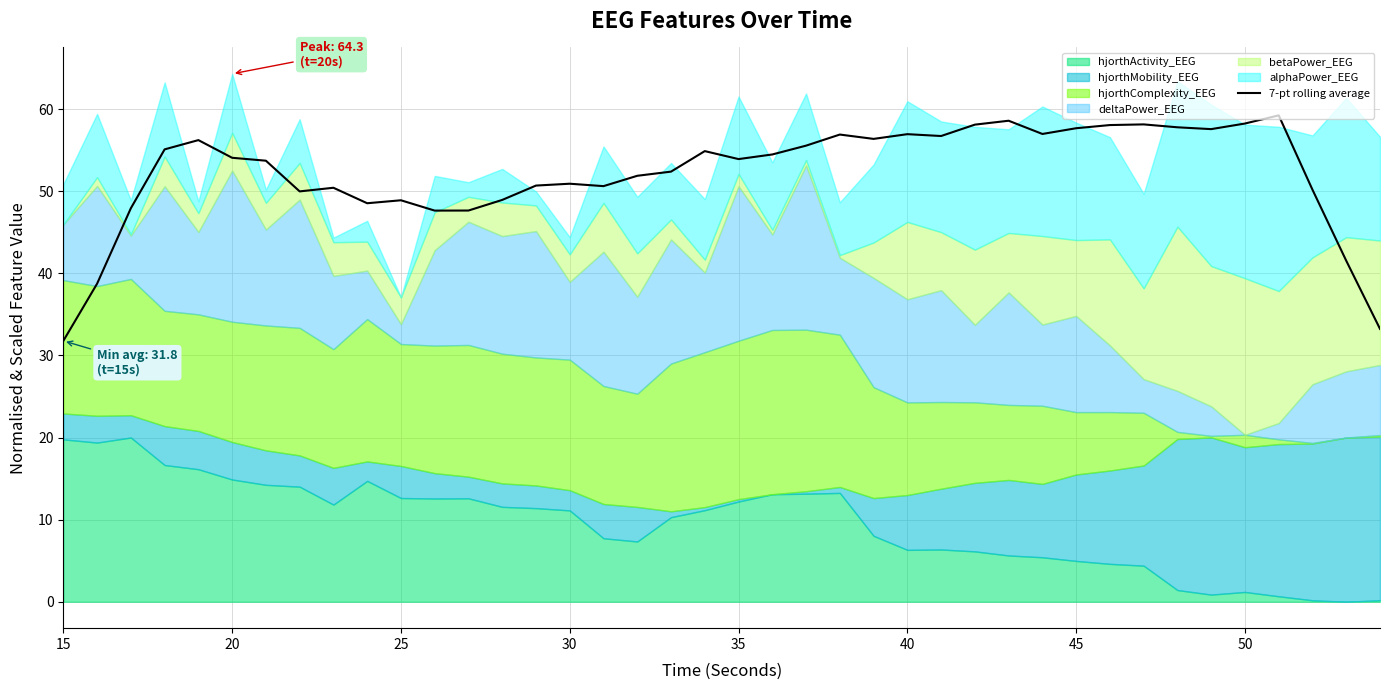

What is the lowest value of the 7-pt rolling average series?

31.8